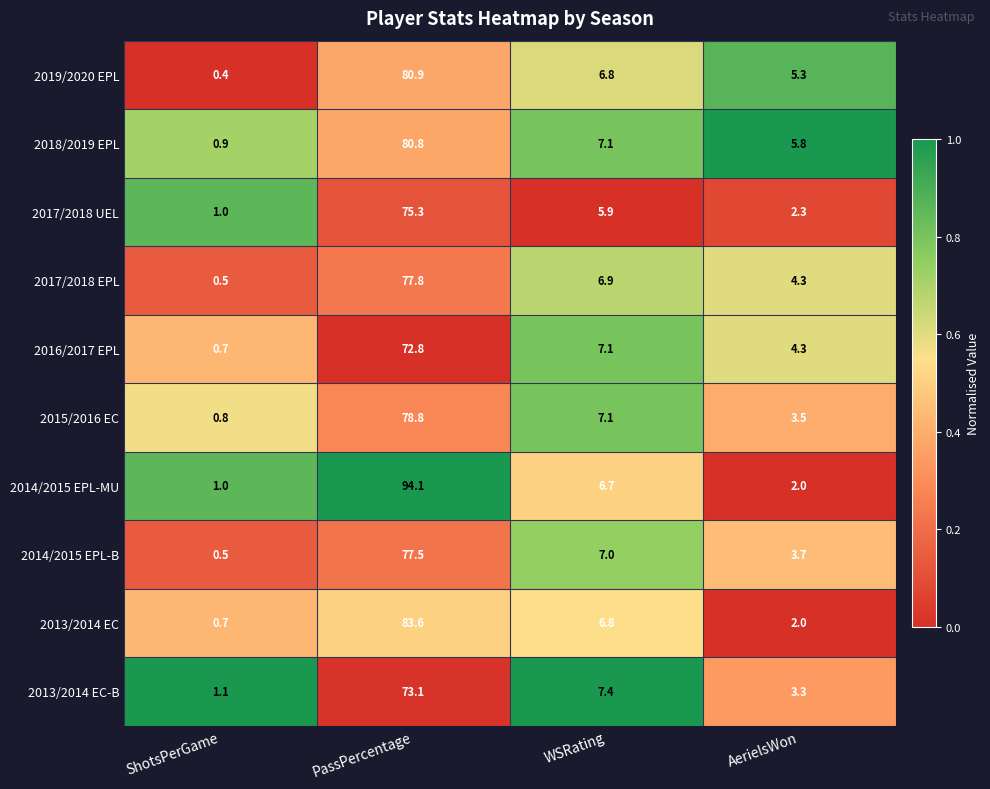

What is the difference between the 2013/2014 EC values at ShotsPerGame and AerielsWon?

1.3